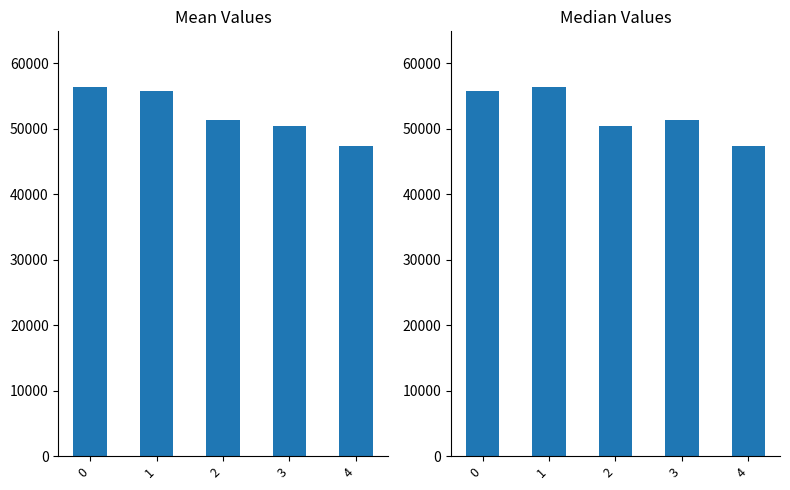

How many data points in col_1 (median) are less than 51347?

2